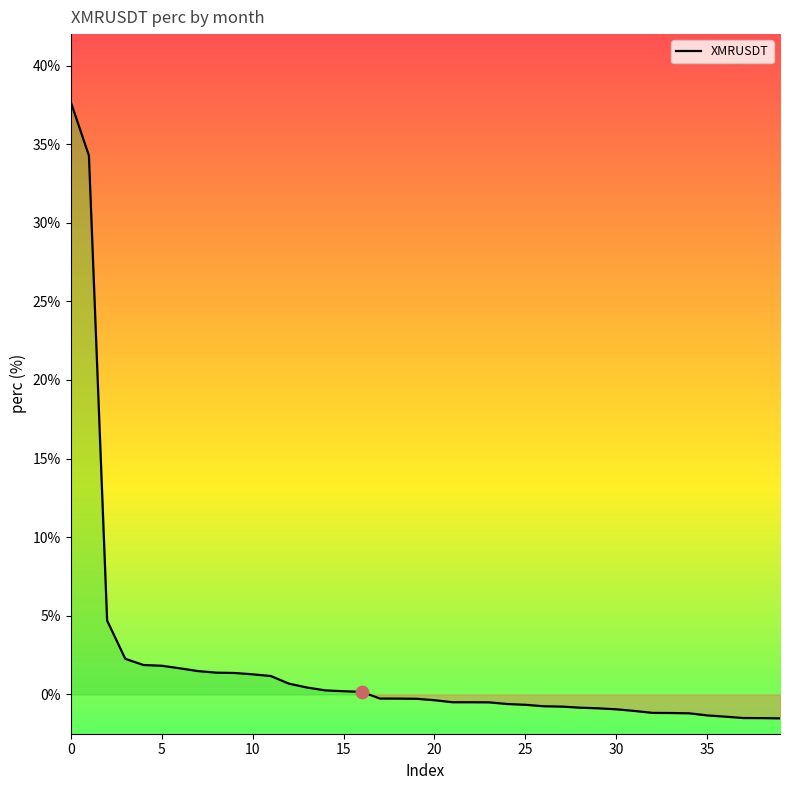

What is the difference between the maximum and minimum values?

39.2